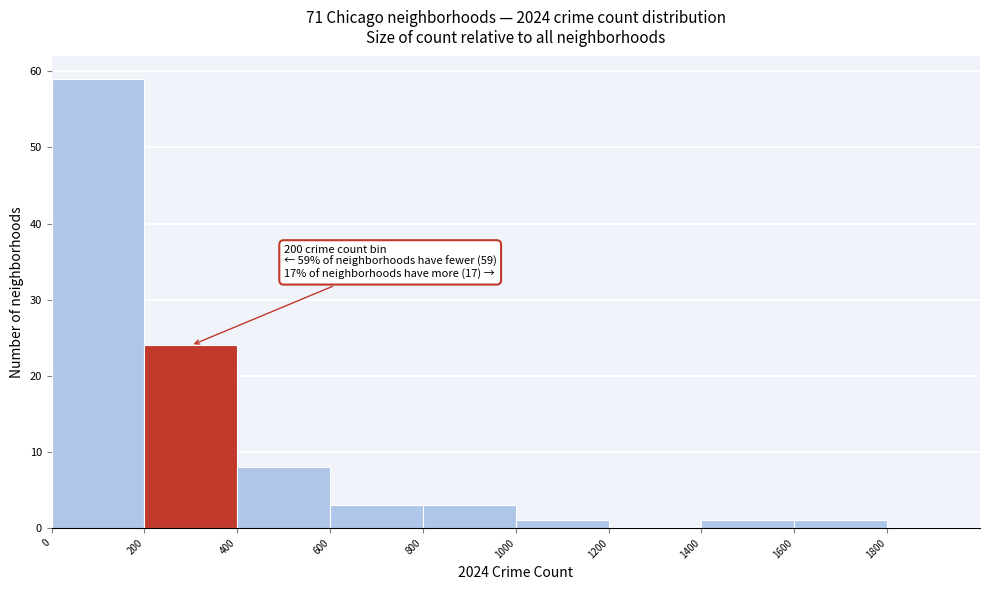

Over which range of the x-axis is the bar tallest?

0 to 200